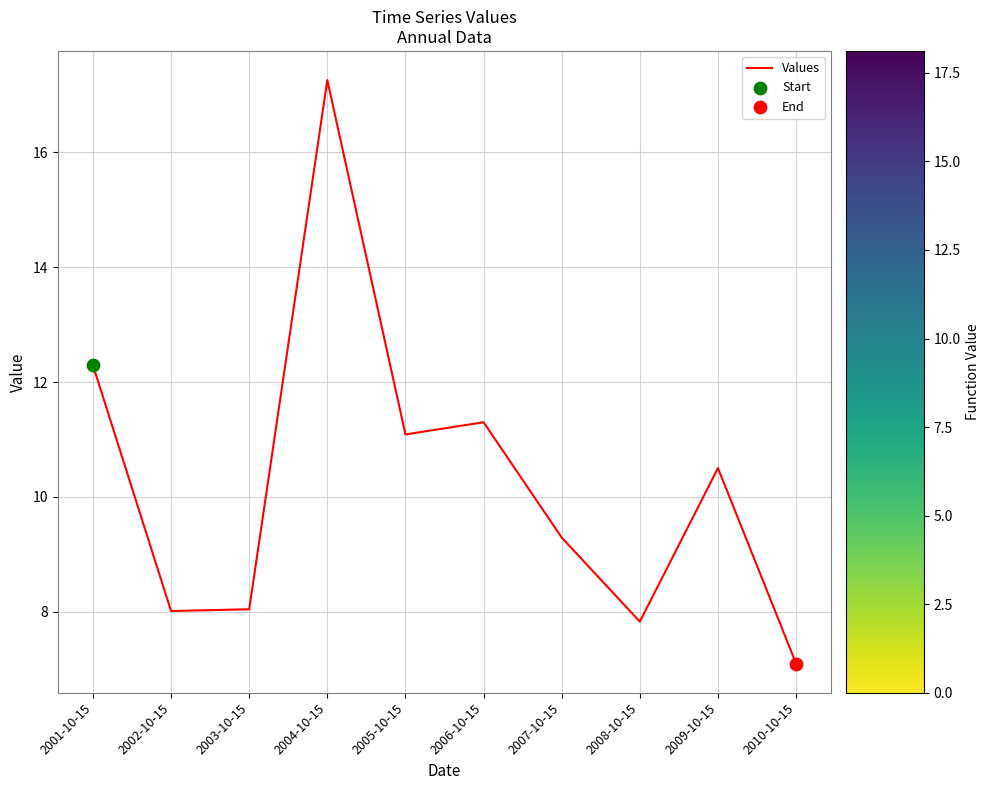

Which has a higher value, 2007-10-15 or 2005-10-15?

2005-10-15